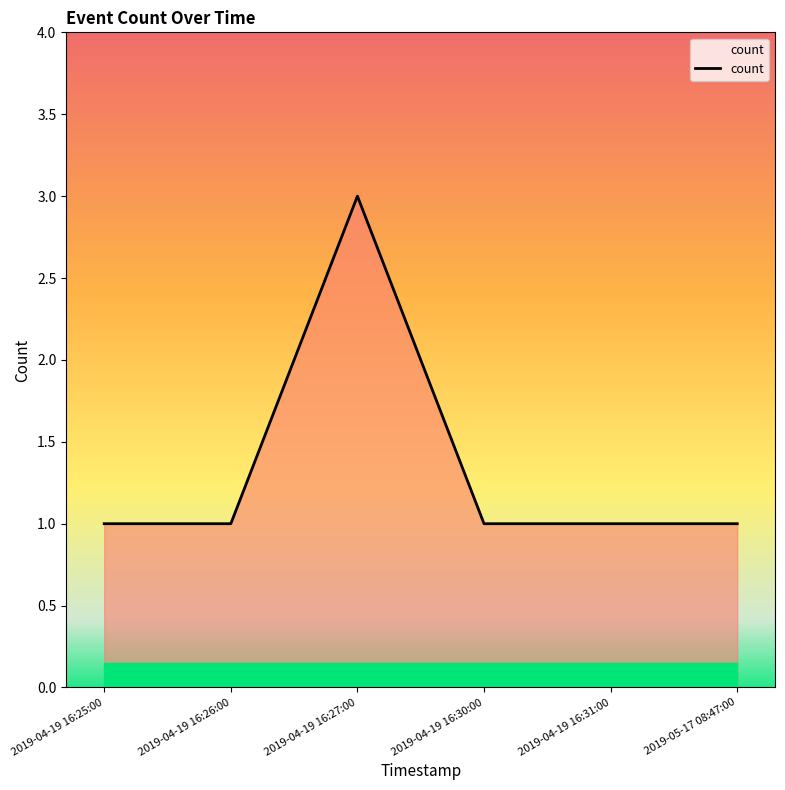

What position from the right is 2019-04-19 16:27:00?

4